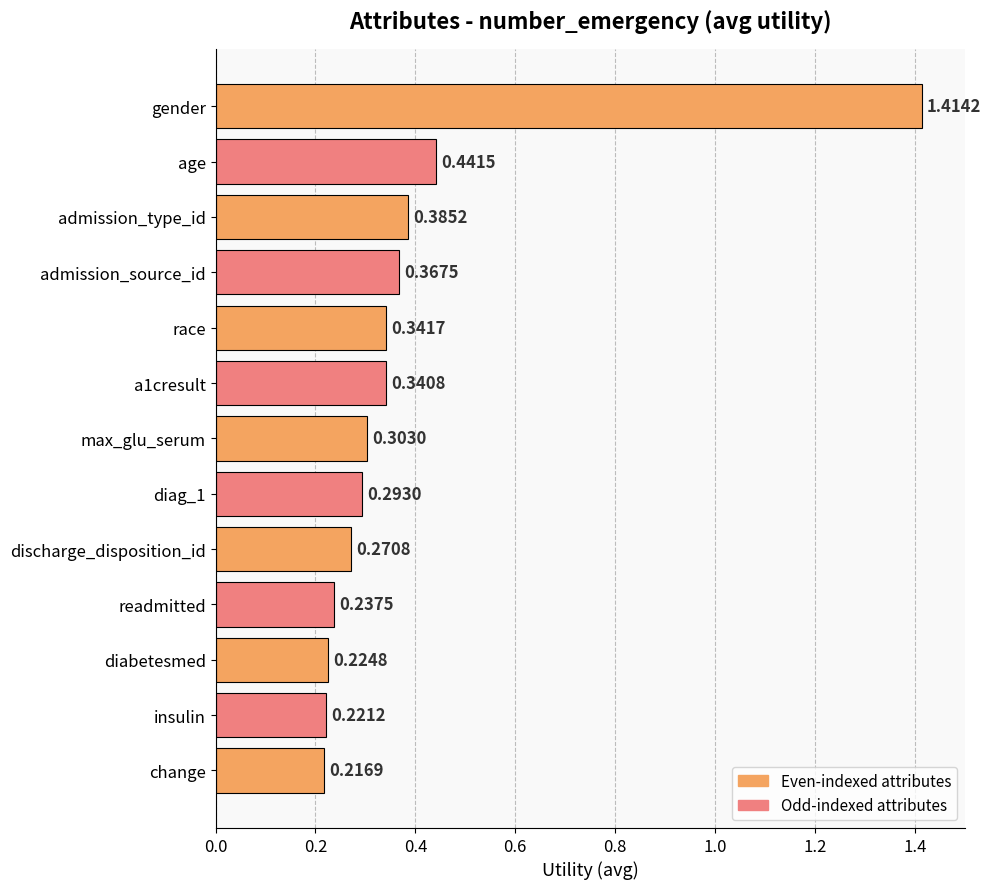

Which has a higher value, change or gender?

gender